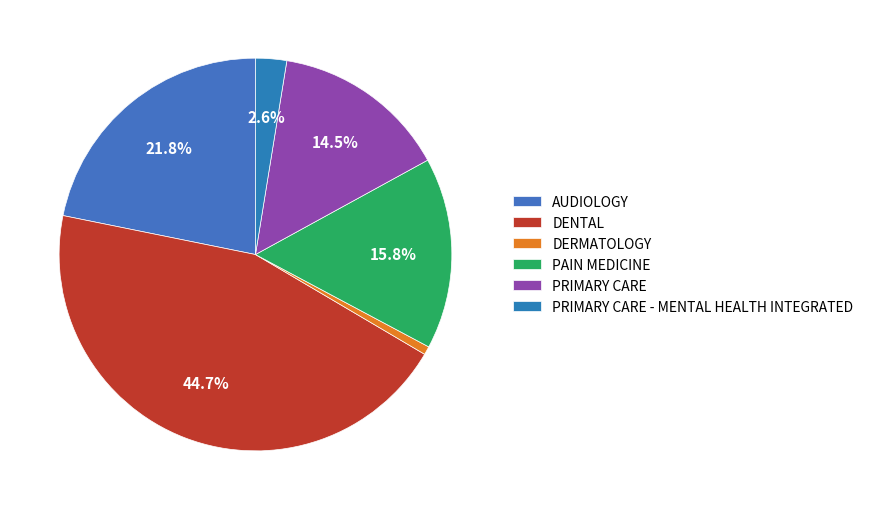

Is DERMATOLOGY the majority of the pie?

No